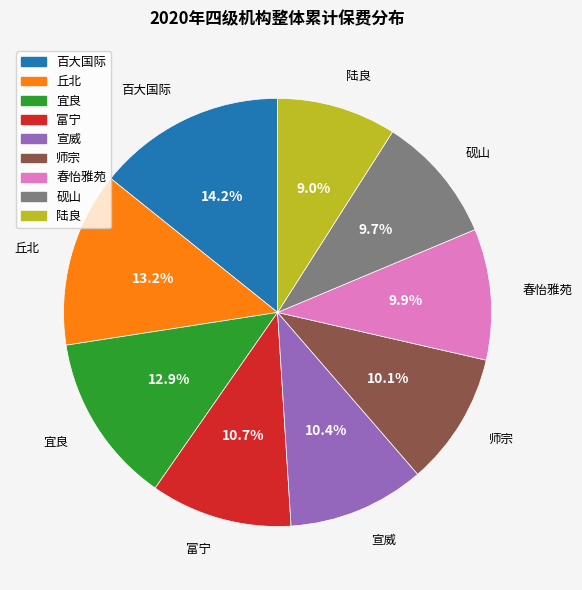

What is the ratio of the value at 师宗 to the value at 宣威?

1.0